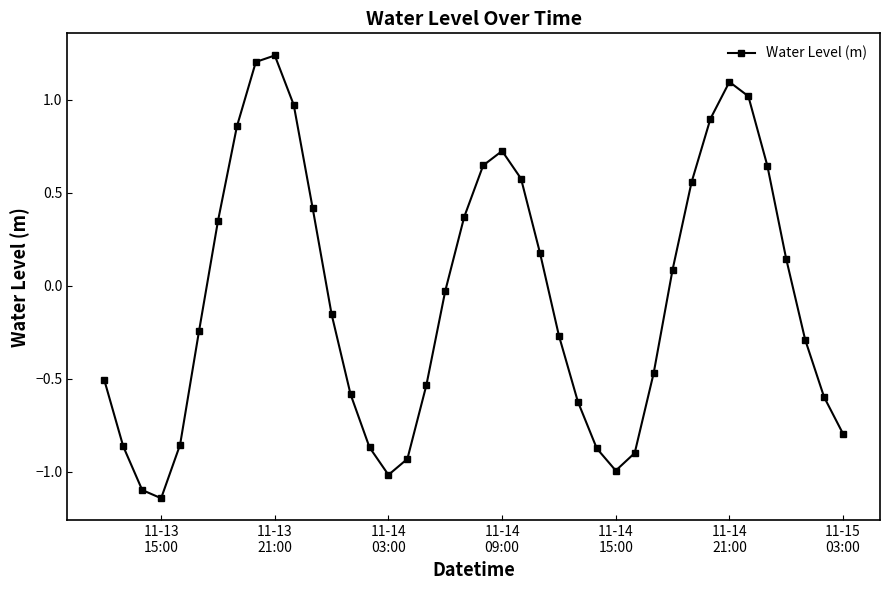

True or false: there are more than 0 points higher than both neighbors.

True